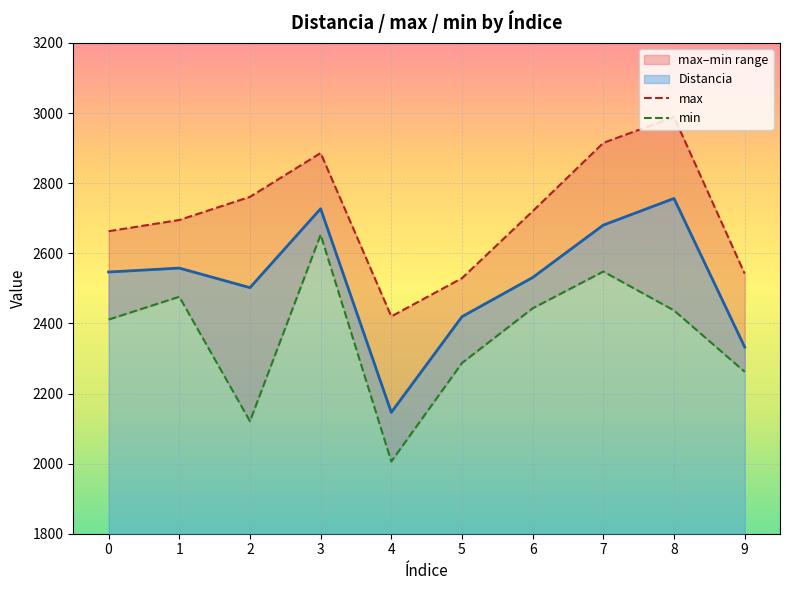

Rank the series by their maximum value, from highest to lowest.

max, Distancia, min